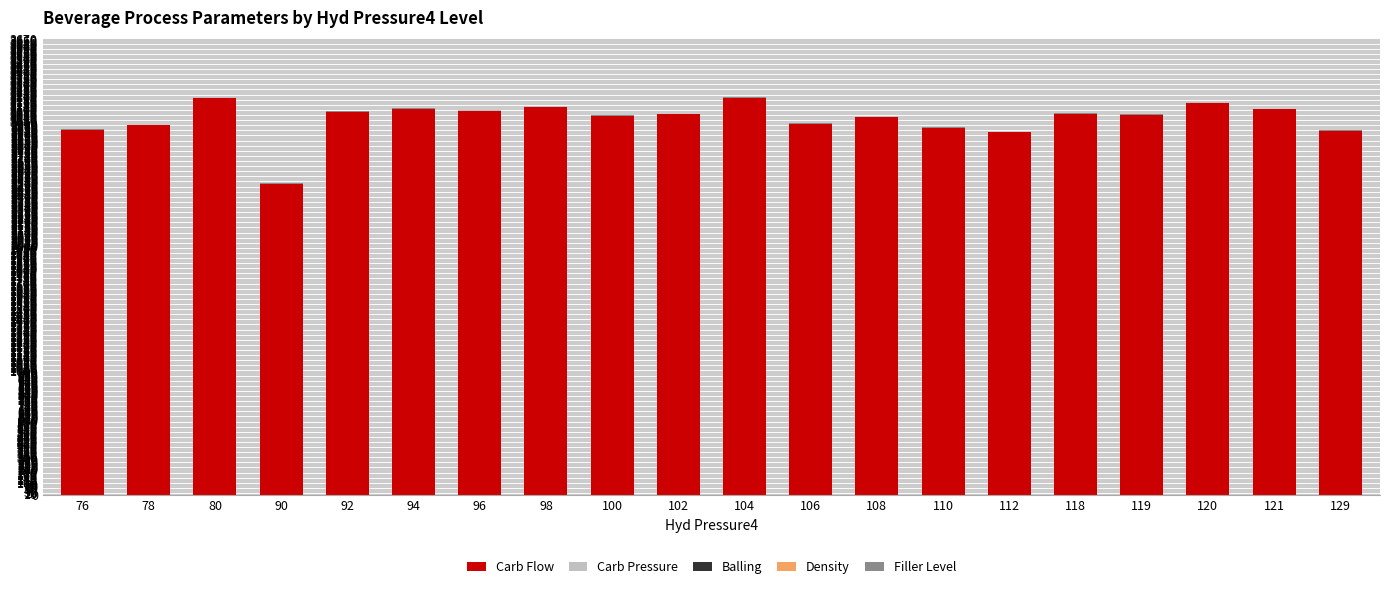

What is the total value across all series at 121?

3105.4